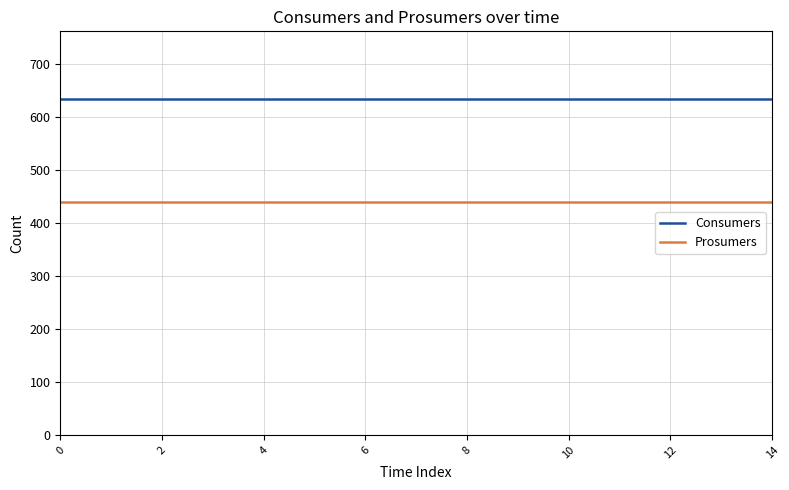

What is the minimum value shown in the chart?

440